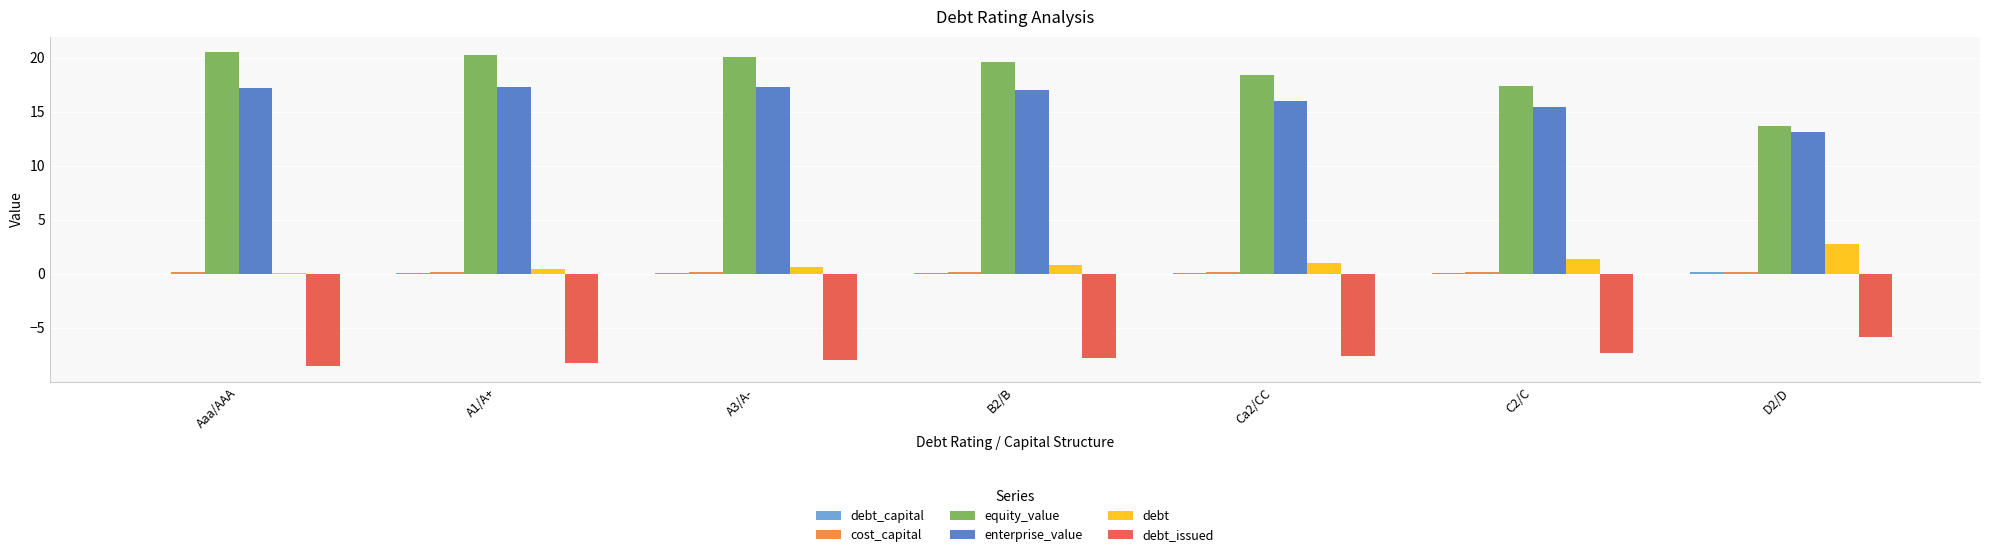

True or false: enterprise_value has a value of 16.0 at Ca2/CC.

True